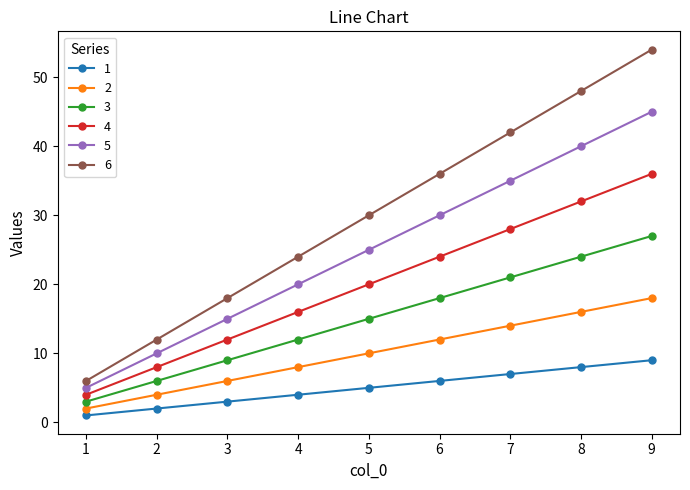

What is the minimum value shown in the chart?

1